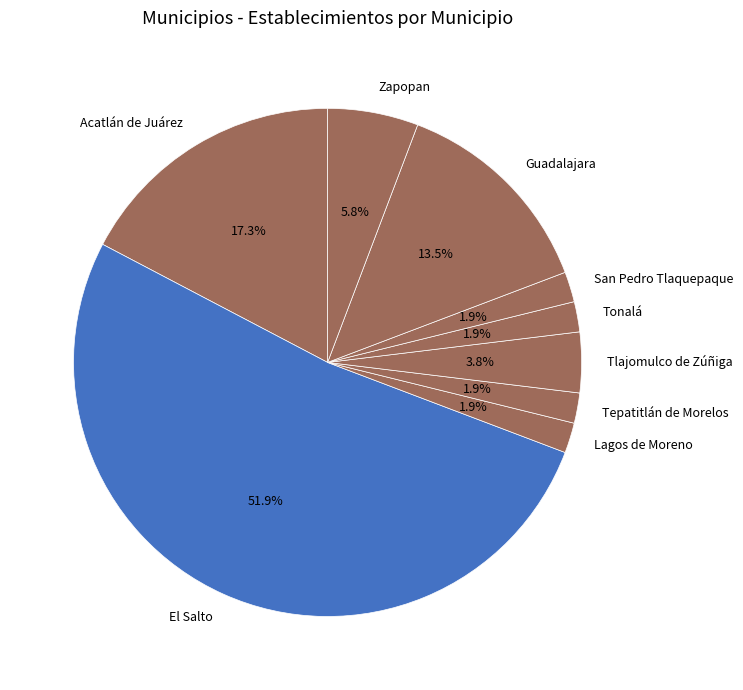

To the nearest percent, what is the difference between the Acatlán de Juárez and Tepatitlán de Morelos slice percentages?

15%